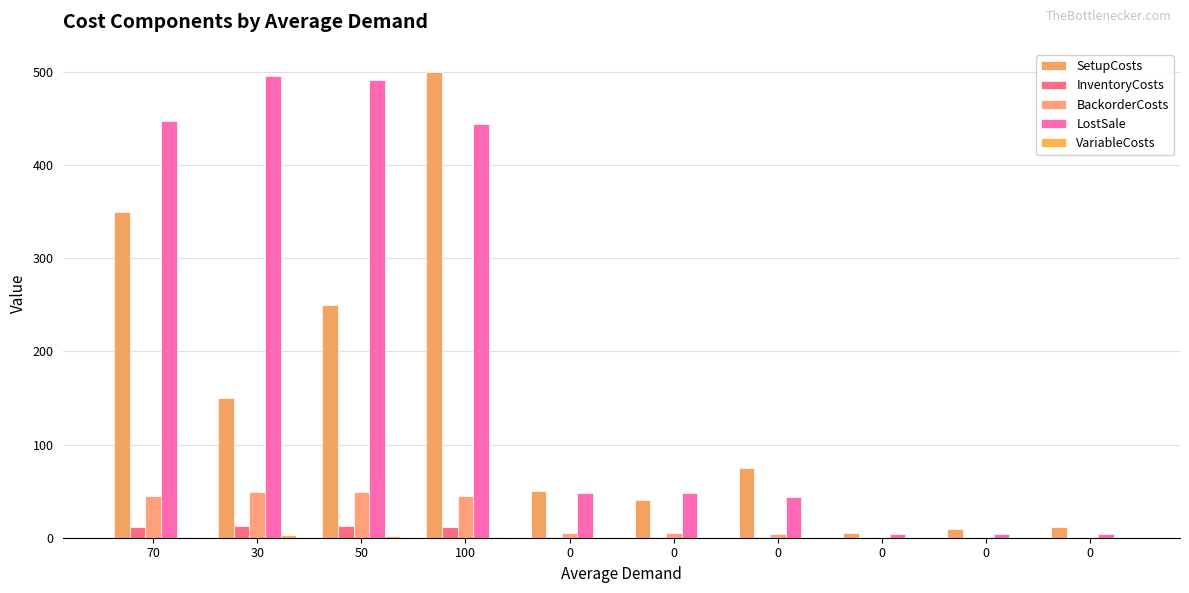

How many groups of bars are there?

10